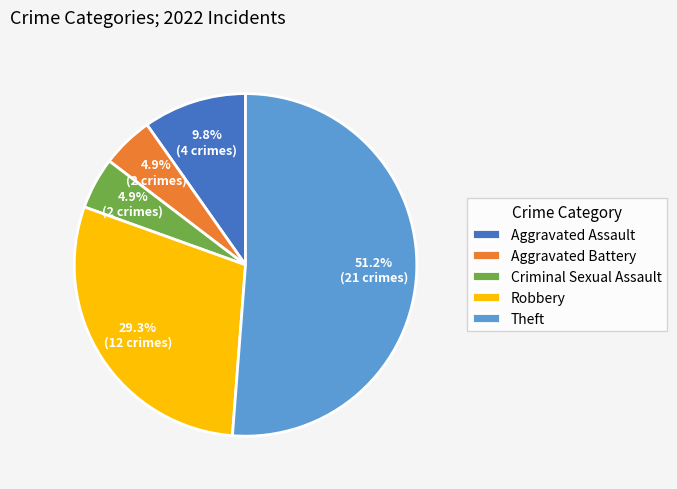

Is there a majority slice in this chart?

Yes